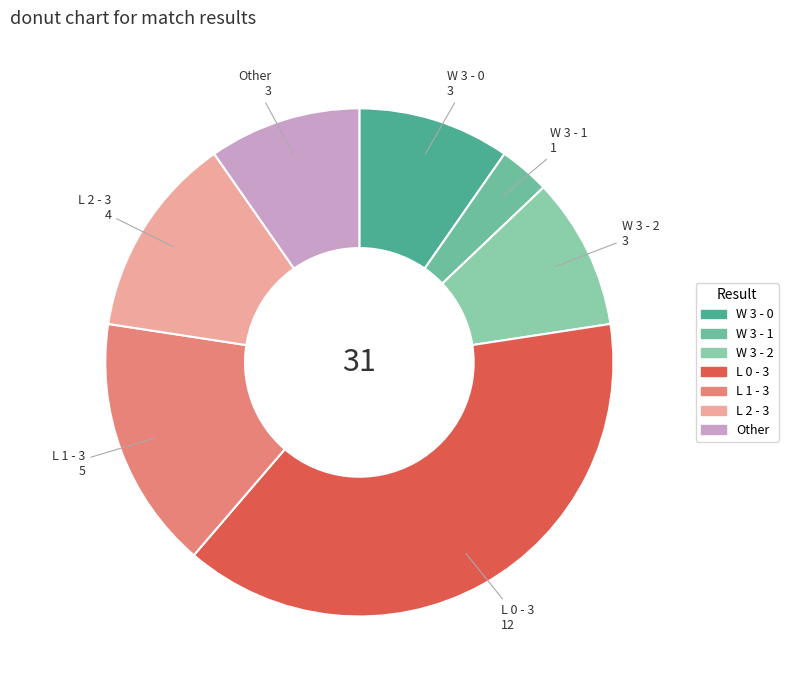

Approximately how many times larger is the value at W 3 - 1 compared to W 3 - 0?

0.3